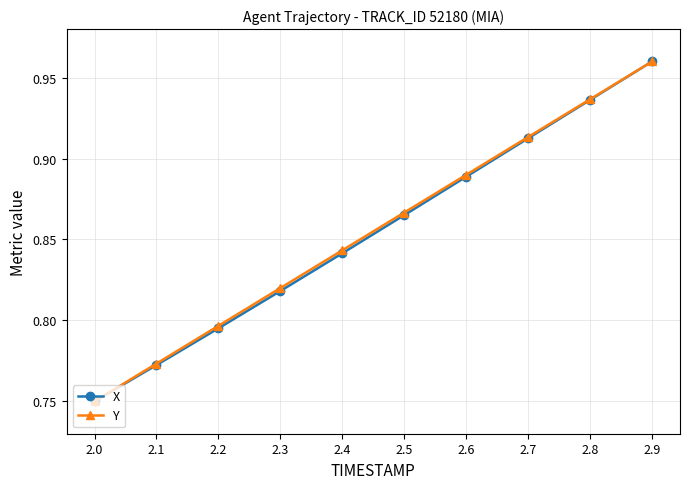

True or false: Y has more than 0 interior local peaks.

False